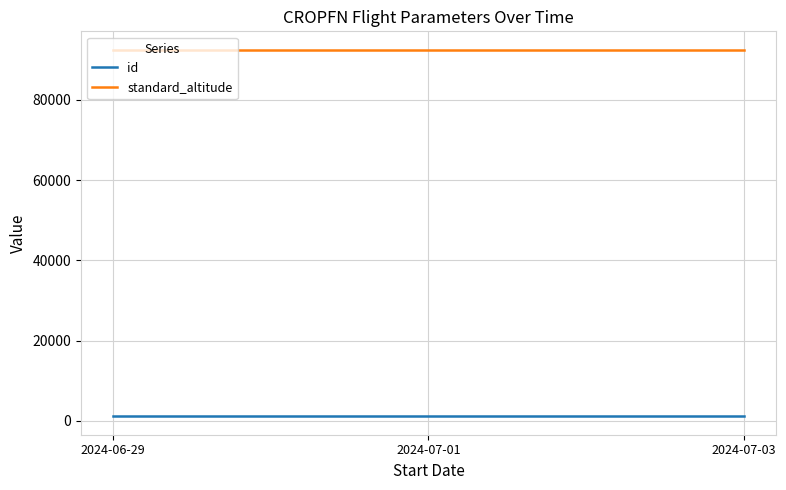

What are all the series names shown in the legend?

id, standard_altitude